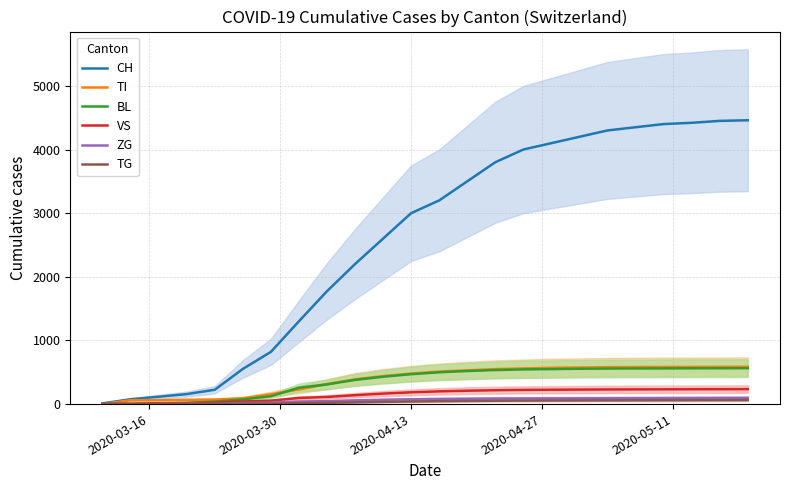

True or false: VS and ZG cross at least once.

False